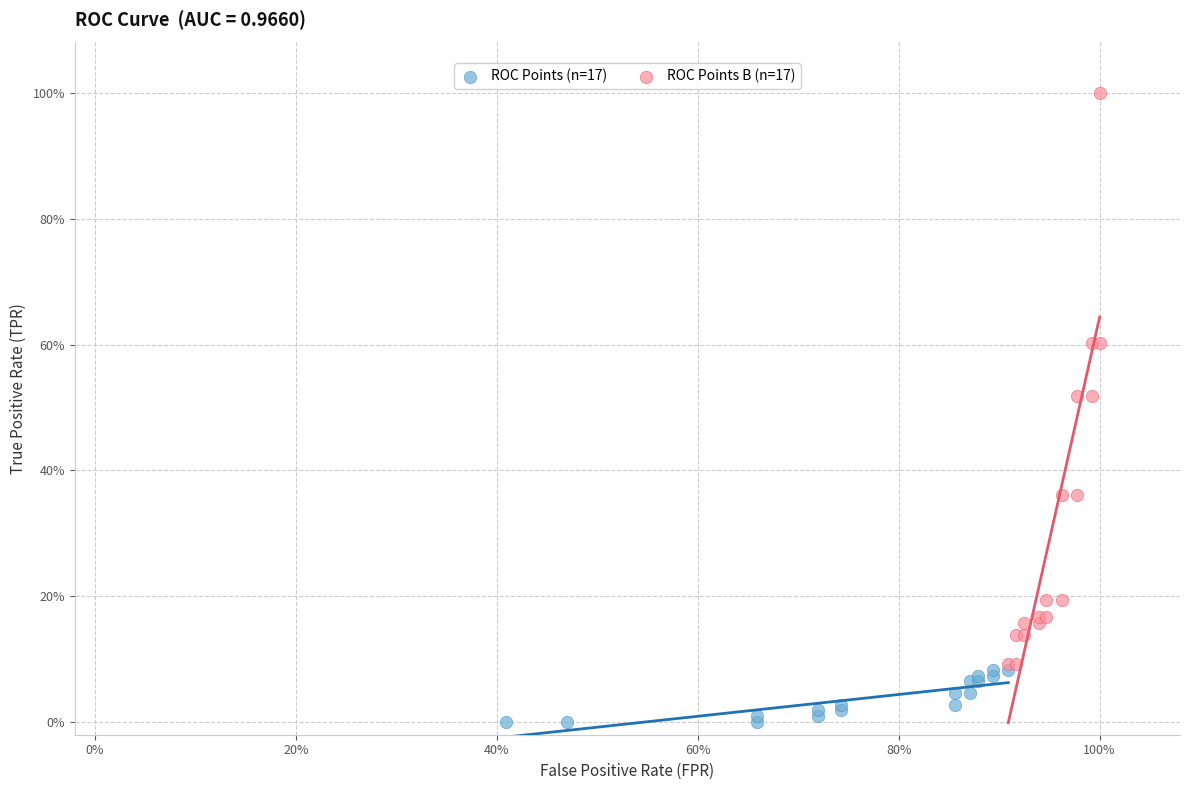

Which series contains the lowest Y value?

ROC Points (n=17)